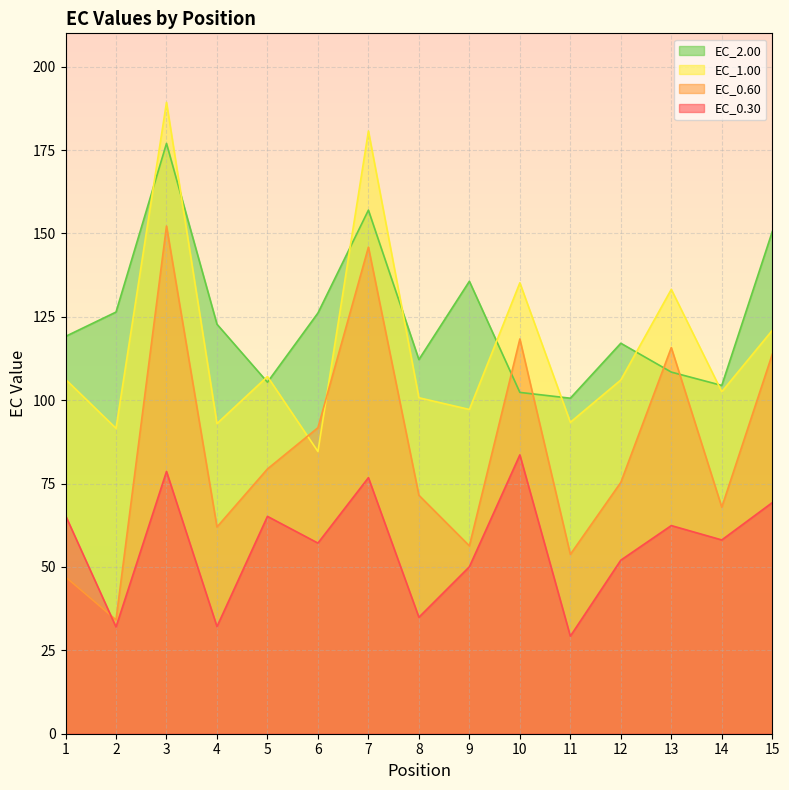

Where is EC_1.00 nearest to the value 136?

10